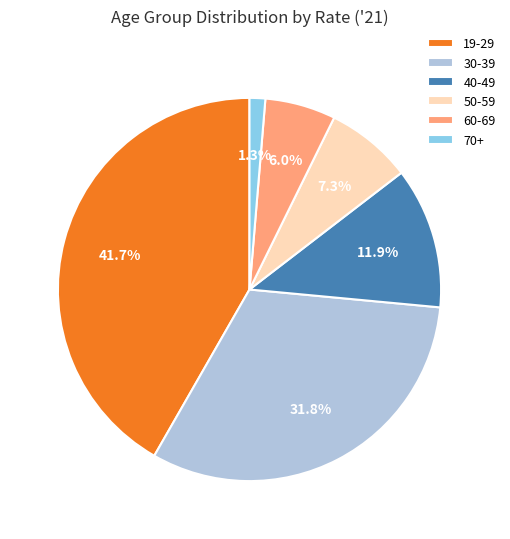

Which has a higher value, 19-29 or 30-39?

19-29